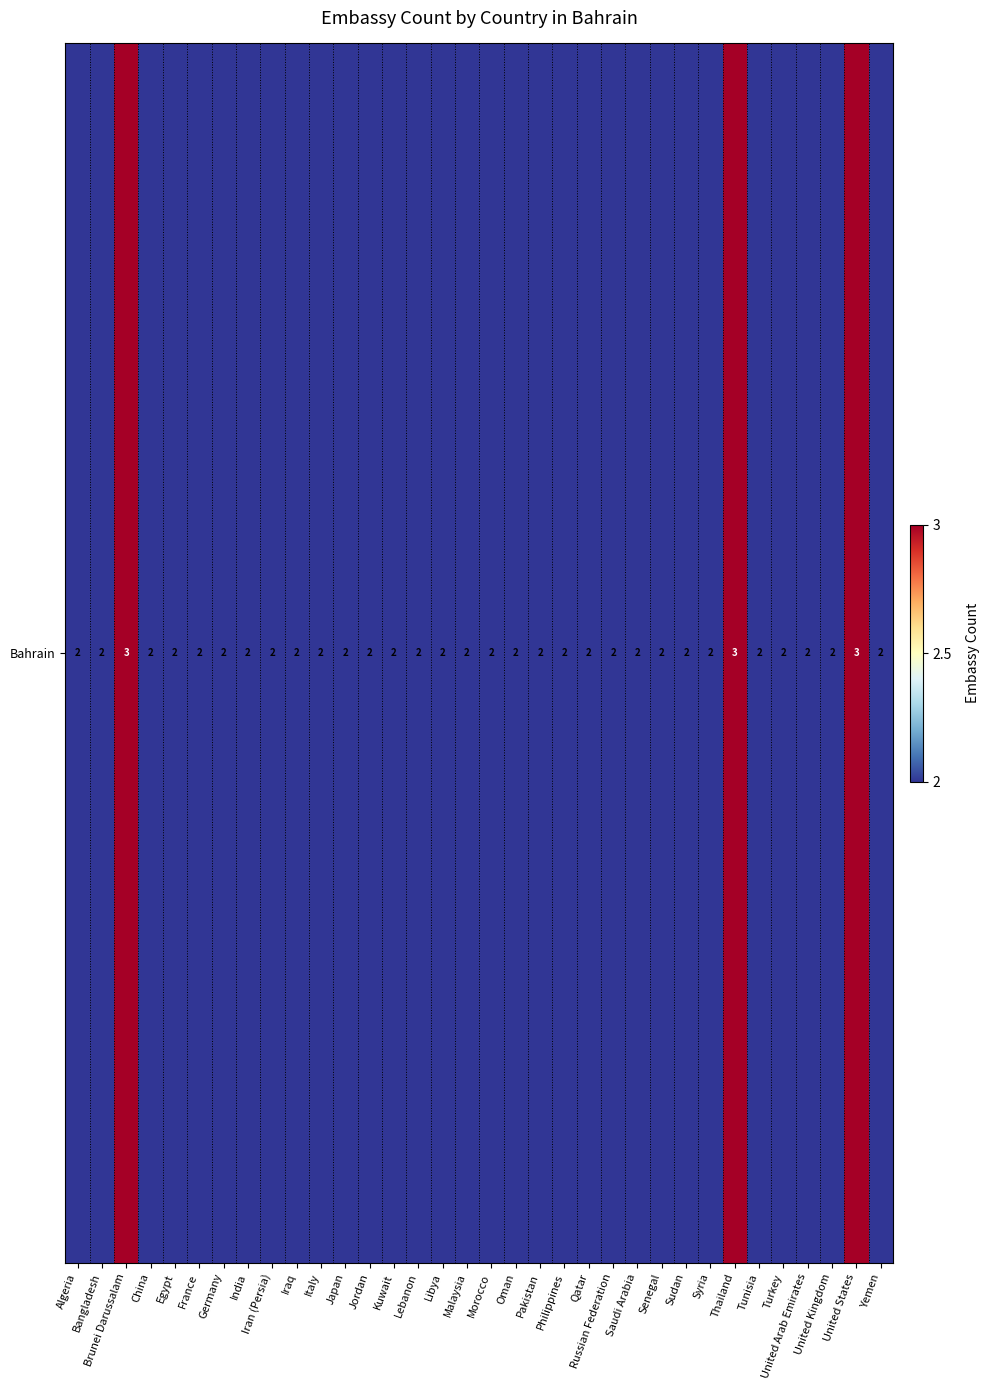

Is it true that the value at Kuwait is 2?

True